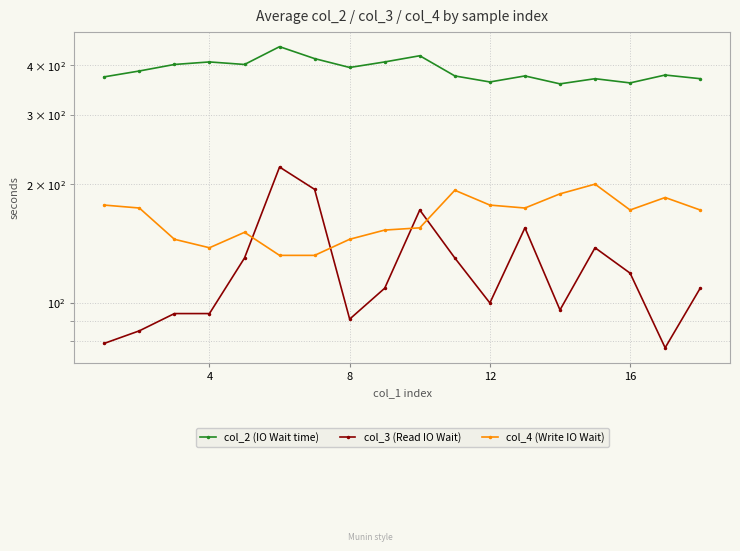

Is it true that col_4 (Write IO Wait) equals 208 at 6?

False